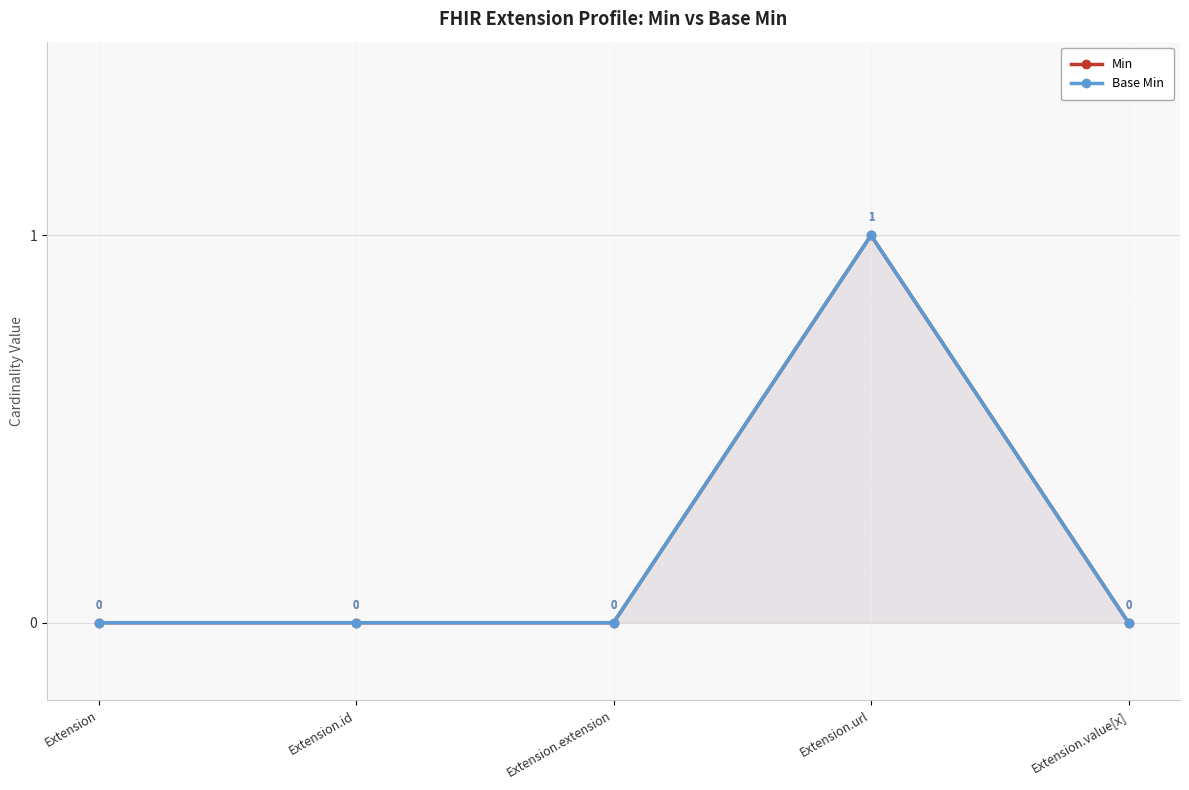

At which label does Base Min reach its minimum?

Extension